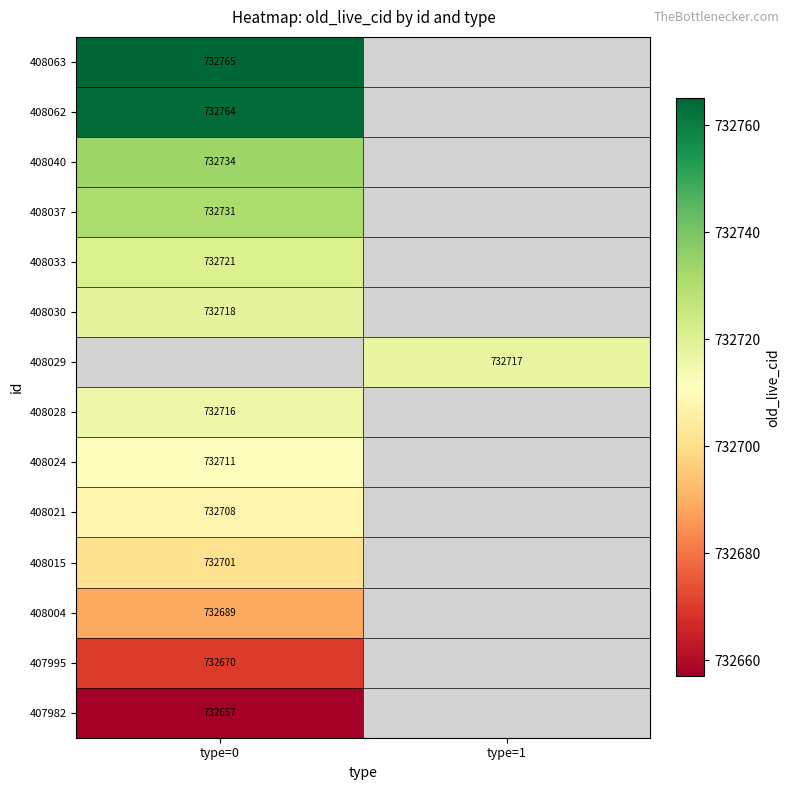

The value of 407995 at type=0 is 1234085. True or false?

False